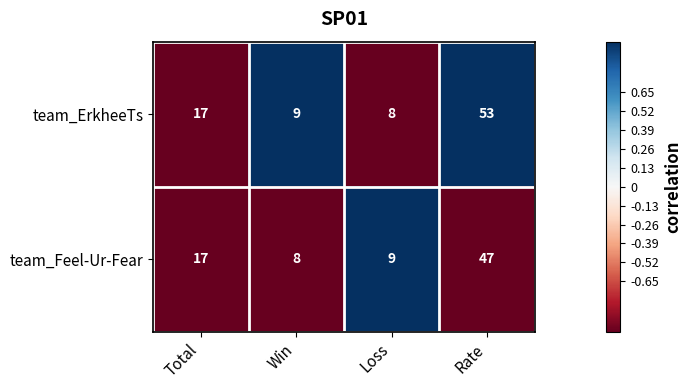

Rank the series at Rate from lowest to highest value.

team_Feel-Ur-Fear, team_ErkheeTs